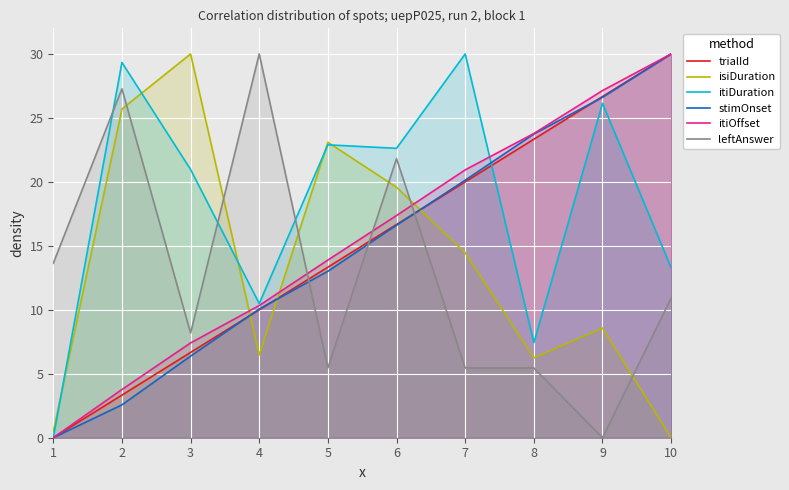

Where does the trialId series first go above 16?

6